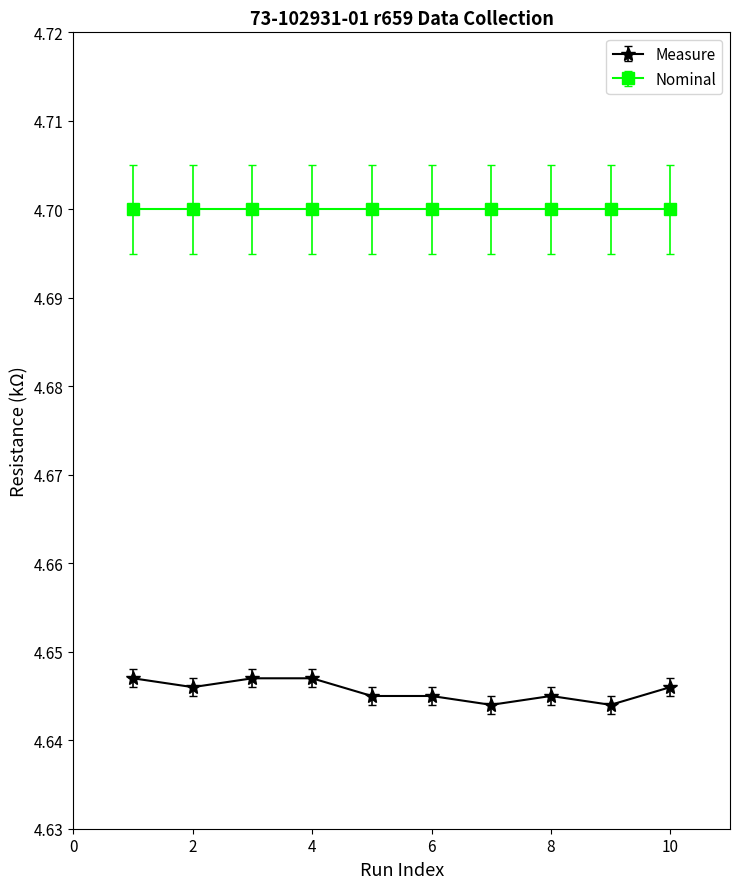

Which series has the widest spread of values?

Measure